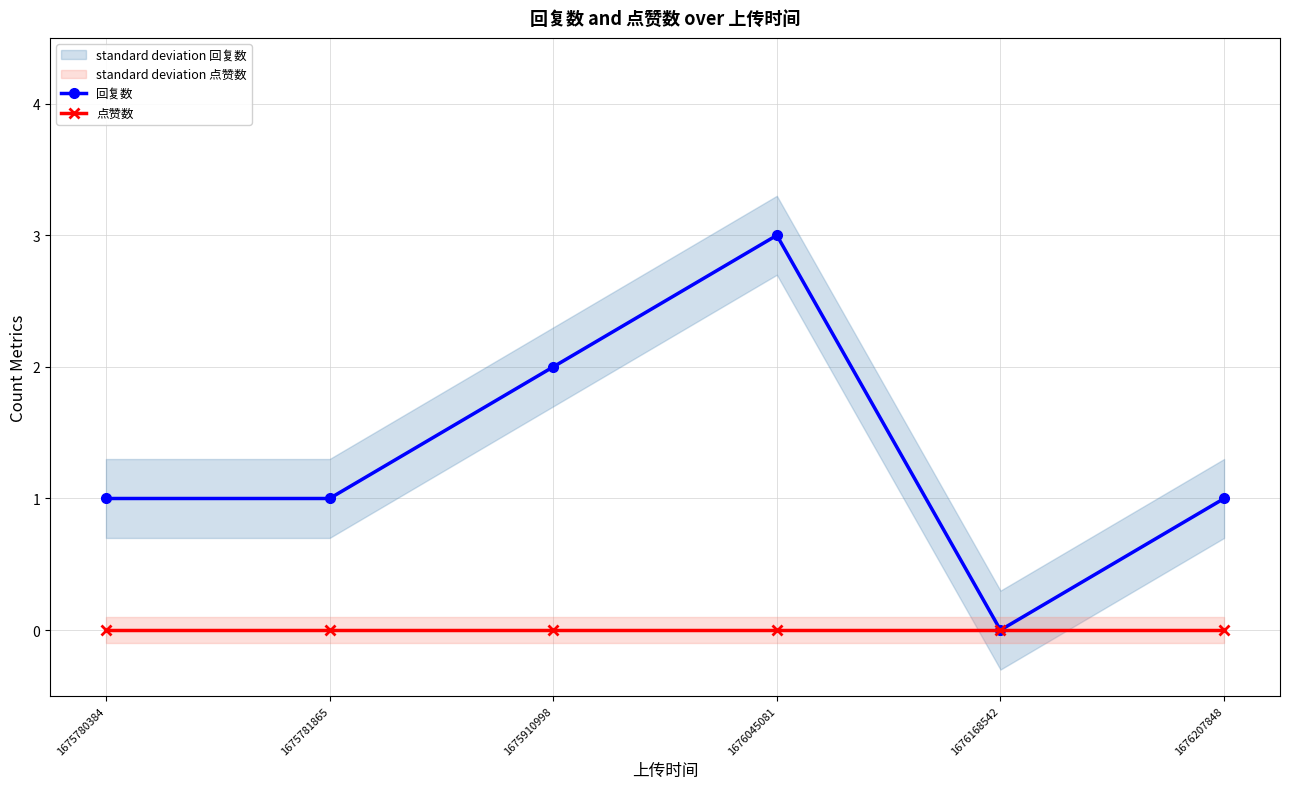

True or false: 回复数 and 点赞数 intersect in this chart.

False